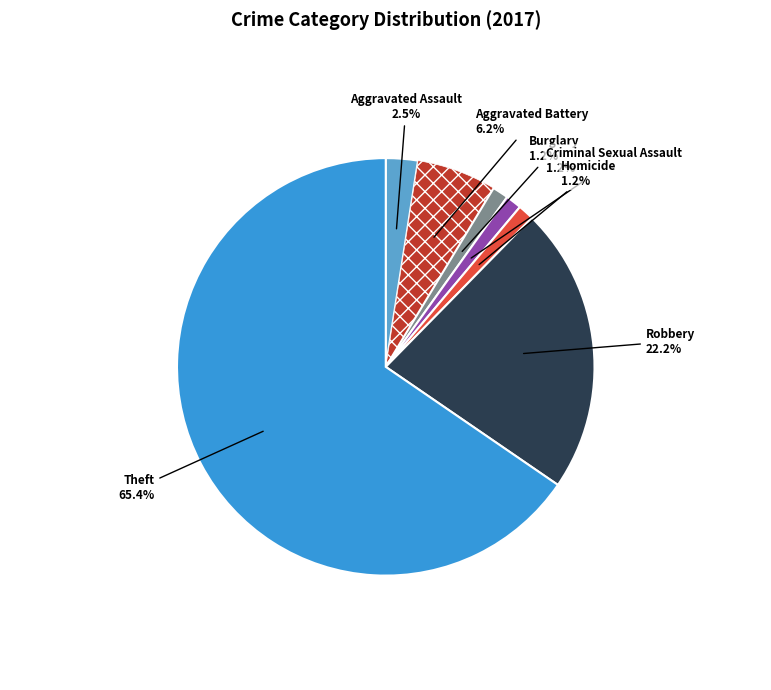

Is there any slice that represents more than half of the pie?

Yes